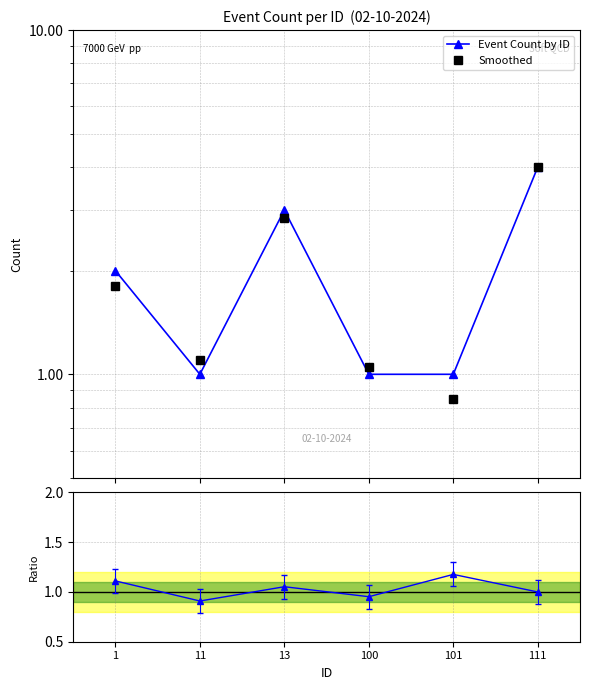

True or false: Event Count by ID has a value of 1.3 at 101.

False